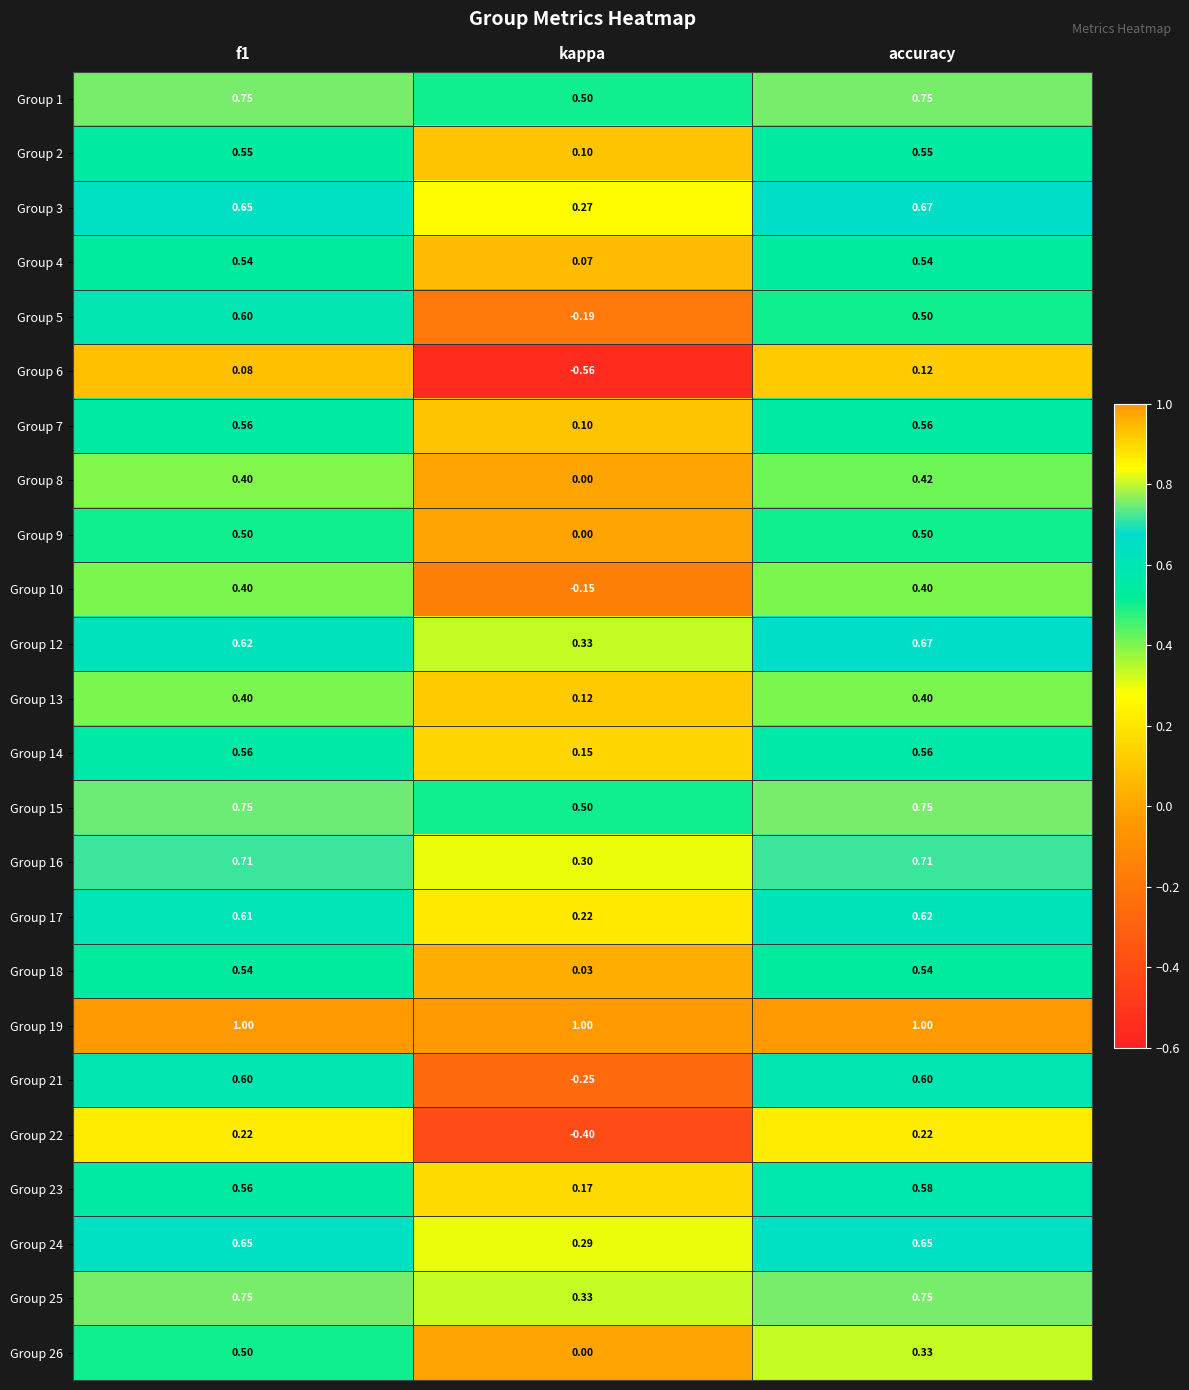

At which label is Group 17 closest to 0?

kappa